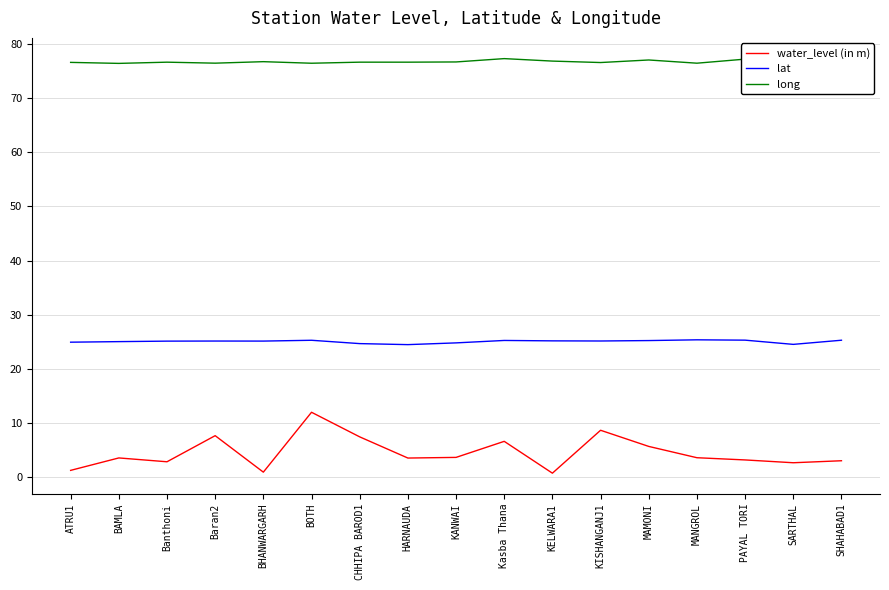

True or false: lat and water_level (in m) cross at least once.

False